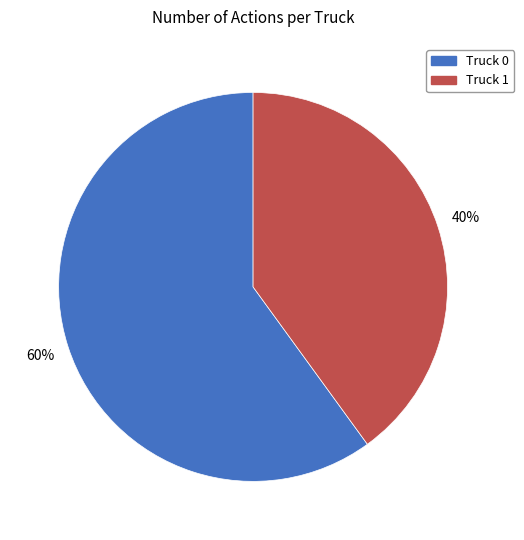

Rank the categories by value from highest to lowest.

Truck 0, Truck 1